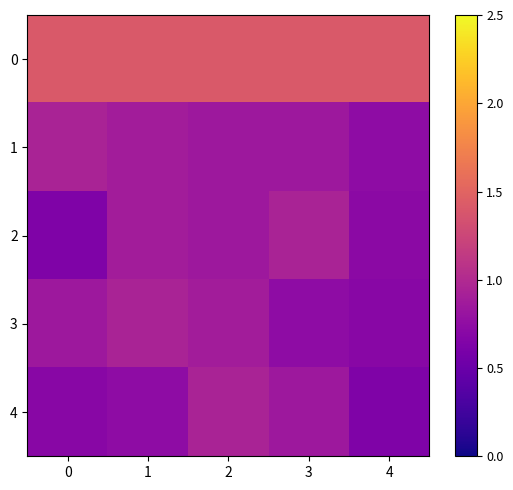

Reading right to left, what are all the values shown in this chart?

0: 4=1.4	3=1.4	2=1.4	1=1.4	0=1.4
1: 4=0.7	3=0.8	2=0.8	1=0.9	0=0.9
2: 4=0.7	3=0.9	2=0.8	1=0.9	0=0.6
3: 4=0.7	3=0.7	2=0.9	1=0.9	0=0.8
4: 4=0.6	3=0.8	2=0.9	1=0.7	0=0.7